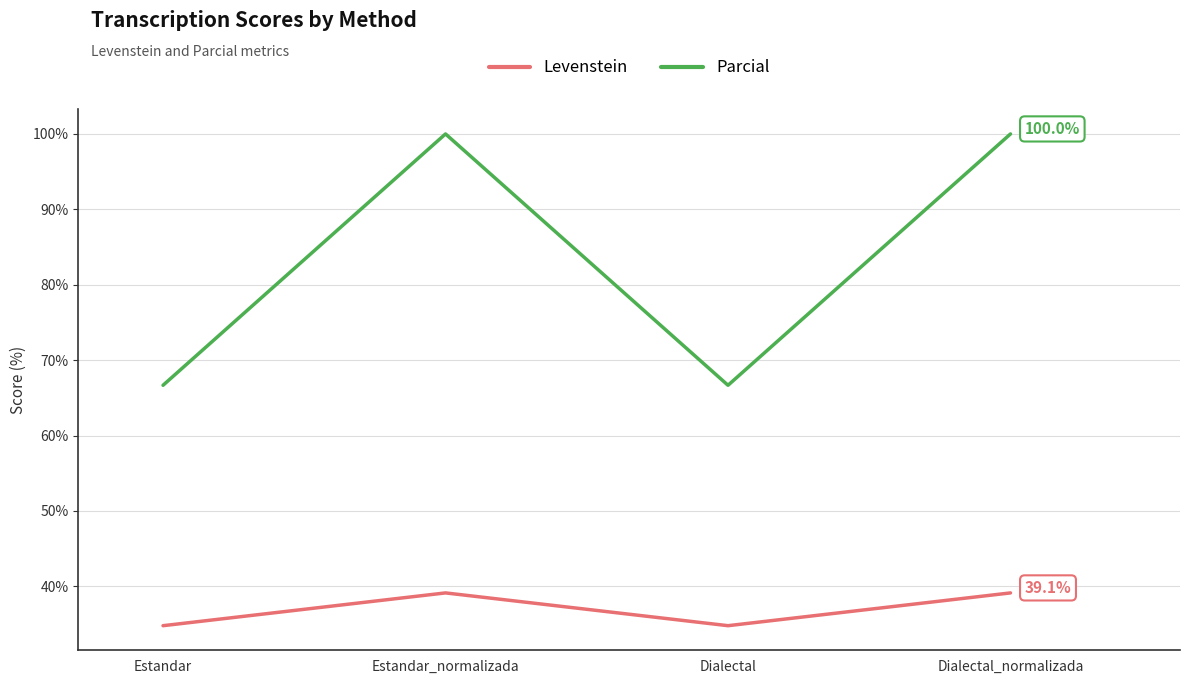

True or false: Levenstein and Parcial intersect in this chart.

False